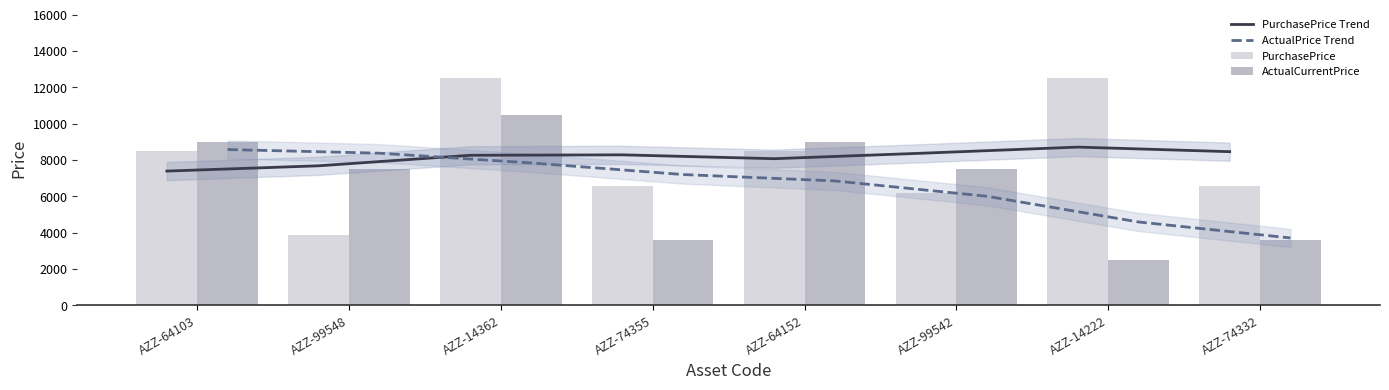

Count the number of categories in the chart.

8